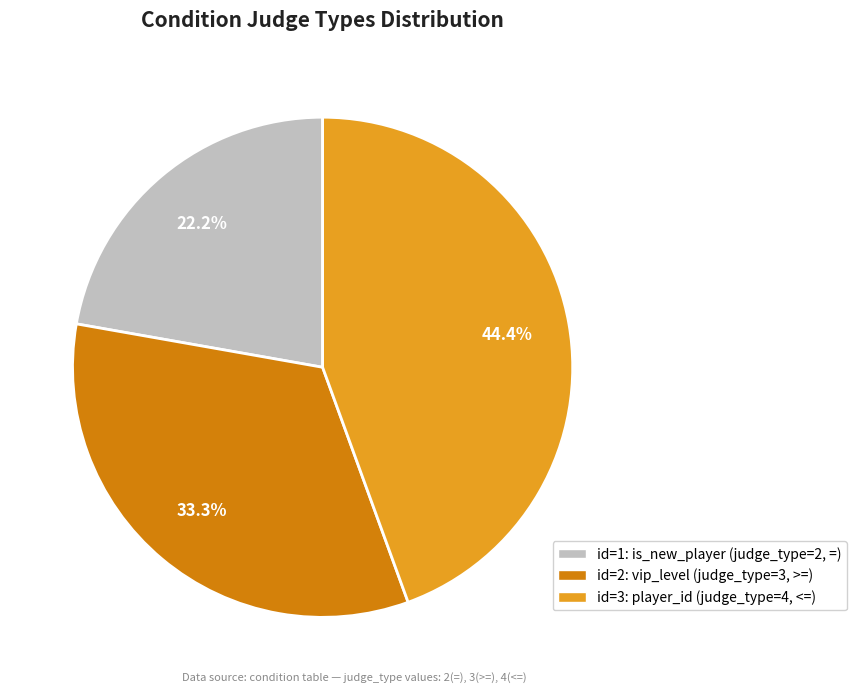

Does any single category account for the majority?

No